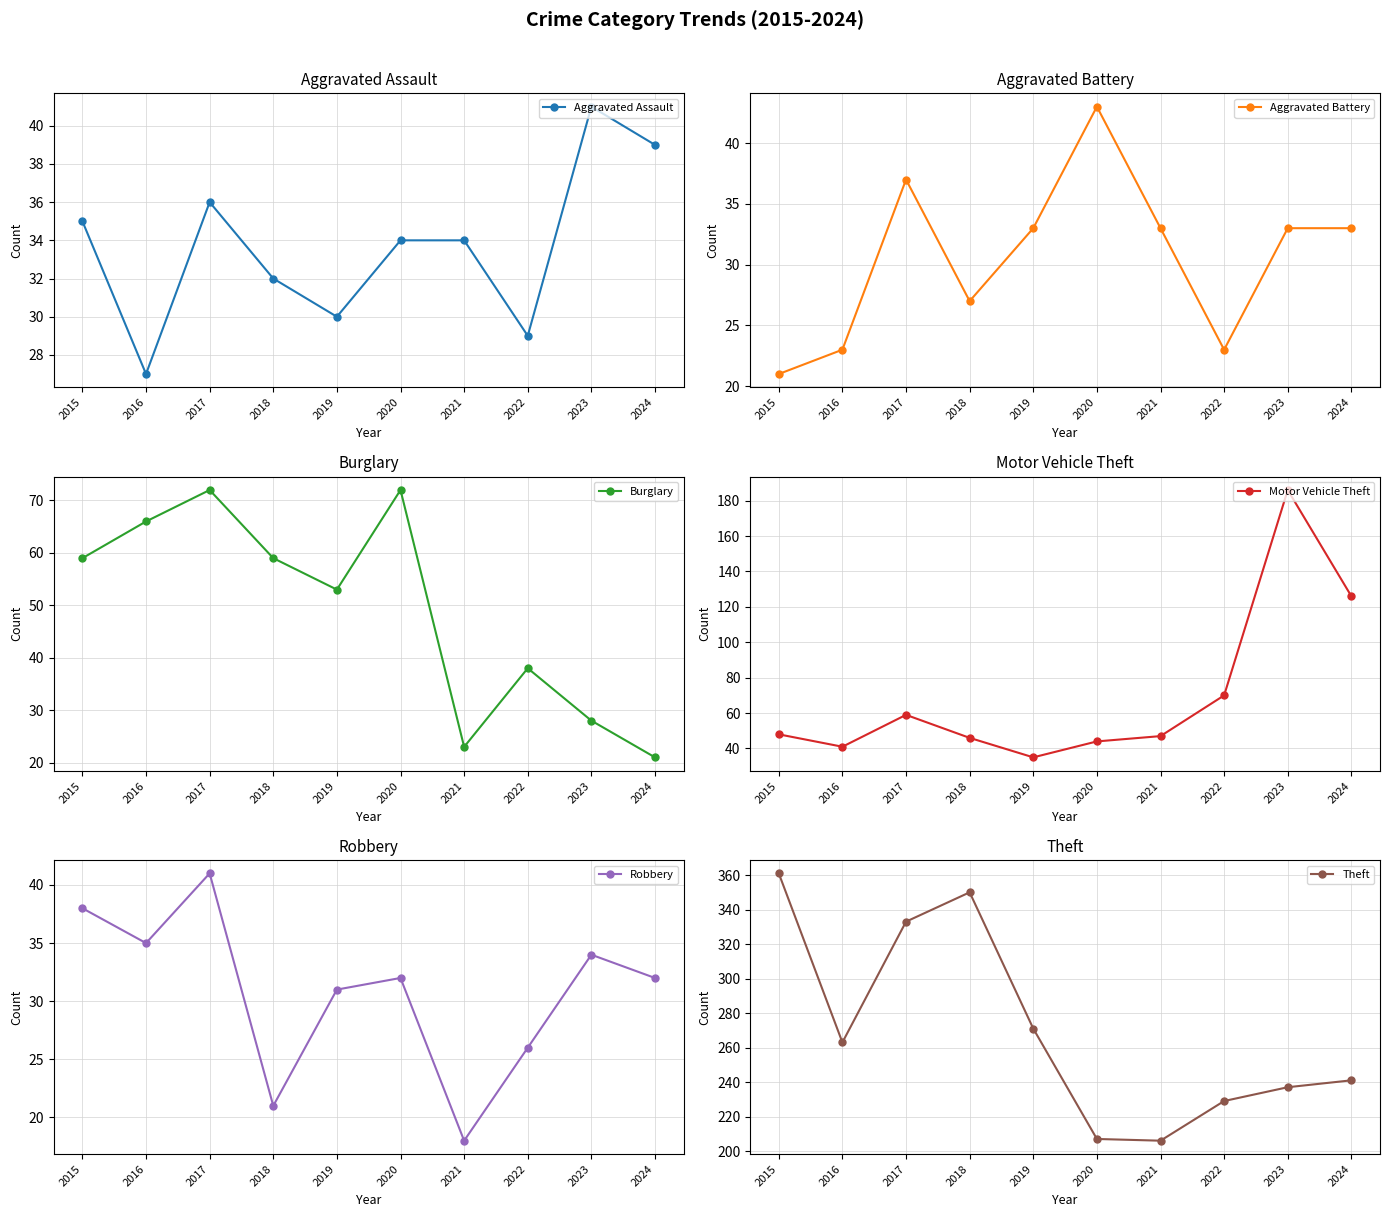

What is the sum of the Motor Vehicle Theft values at 2015 and 2016?

89